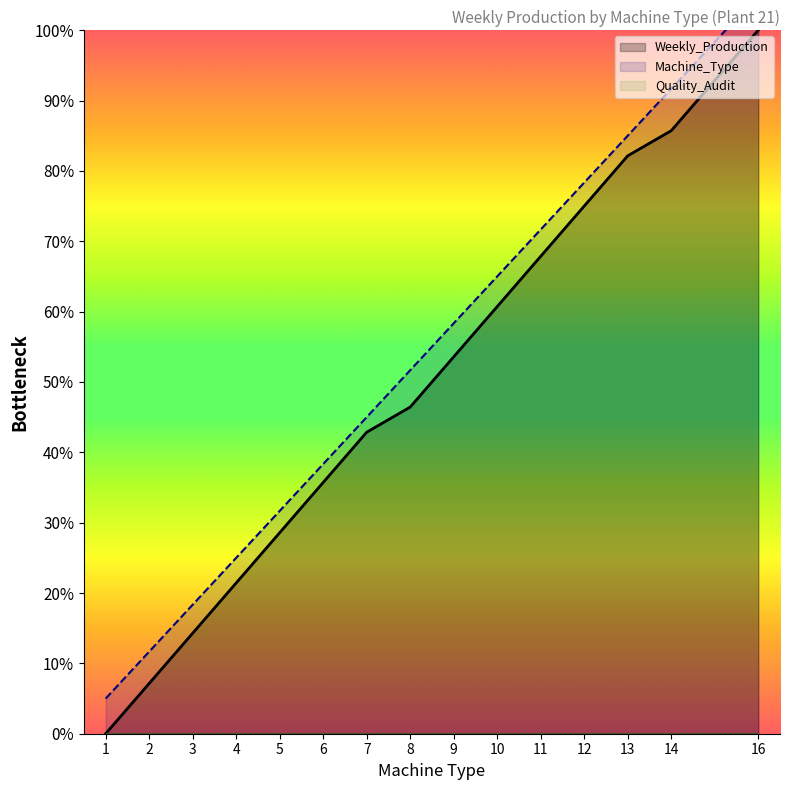

Reading left to right, list all the values displayed in this chart.

Weekly_Production: 1=0.0	2=7.1	3=14.3	4=21.4	5=28.6	6=35.7	7=42.9	8=46.4	9=53.6	10=60.7	11=67.9	12=75.0	13=82.1	14=85.7	16=100.0
Machine_Type: 1=5.0	2=11.7	3=18.3	4=25.0	5=31.7	6=38.3	7=45.0	8=51.7	9=58.3	10=65.0	11=71.7	12=78.3	13=85.0	14=91.7	16=105.0